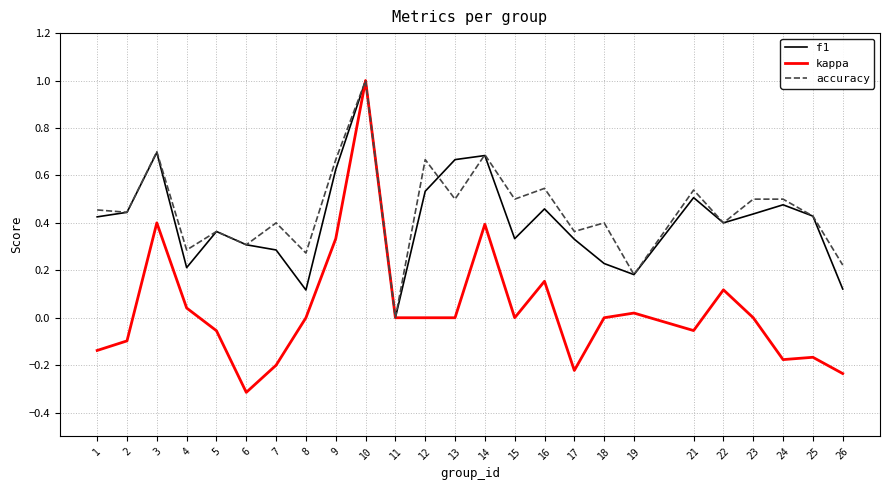

Which series changed the most between 14 and 18?

f1